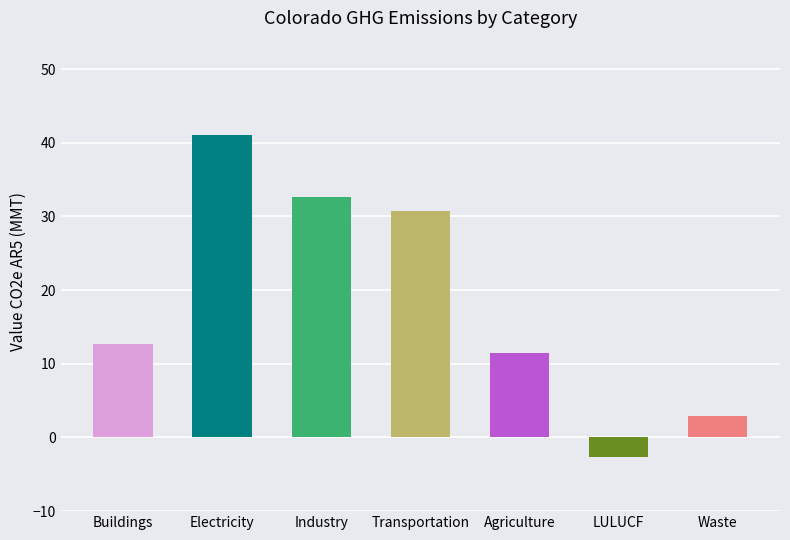

Reading left to right, list all the values displayed in this chart.

Buildings=12.7	Electricity=41.0	Industry=32.7	Transportation=30.8	Agriculture=11.4	LULUCF=-2.7	Waste=3.0